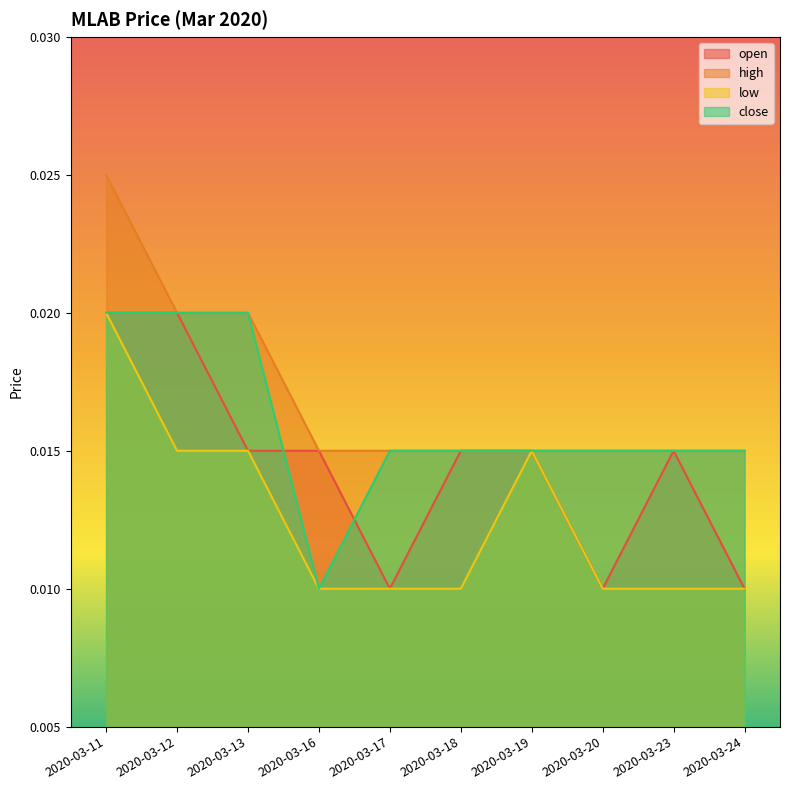

At which label does close reach its peak?

2020-03-11